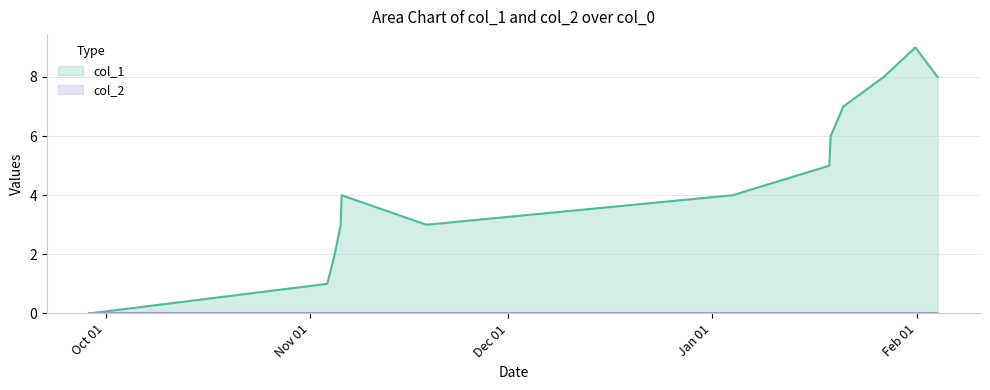

Reading left to right, transcribe all the data shown in this chart.

0	1	2	3	4	3	4	5	6	7	8	9	8